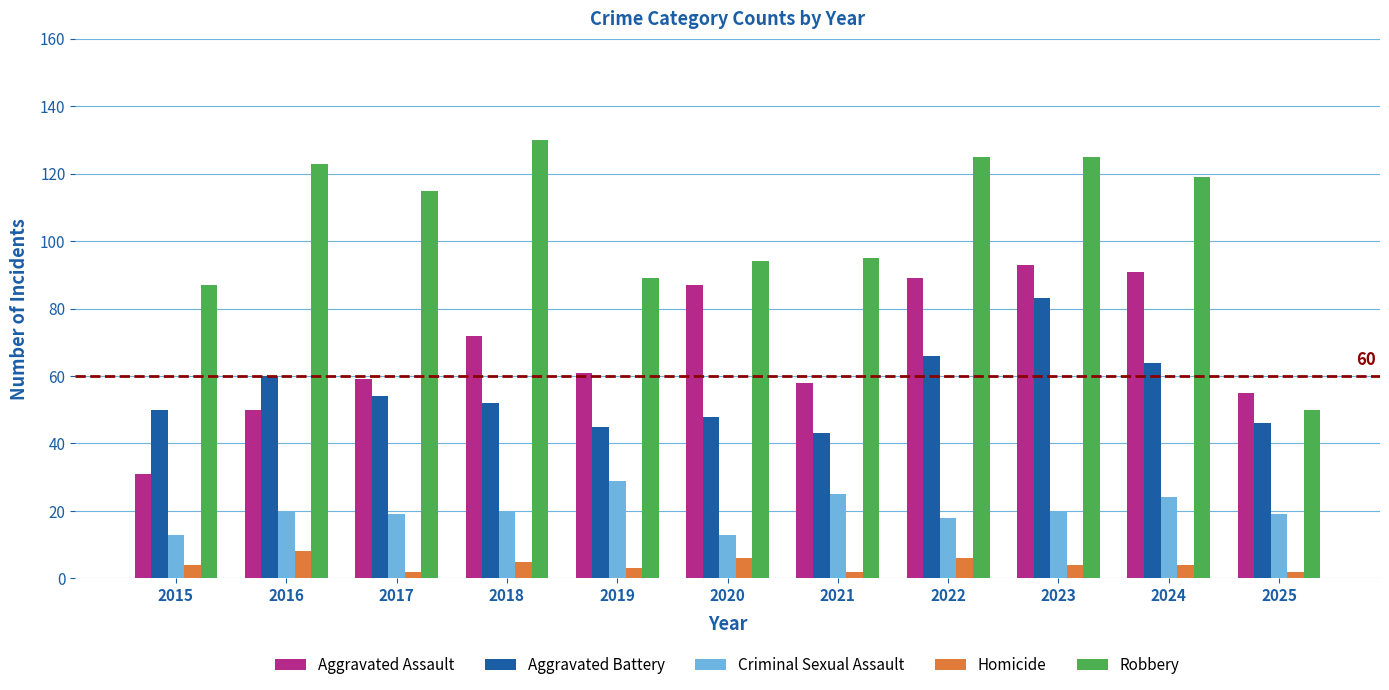

What are all the series names shown in the legend?

Aggravated Assault, Aggravated Battery, Criminal Sexual Assault, Homicide, Robbery